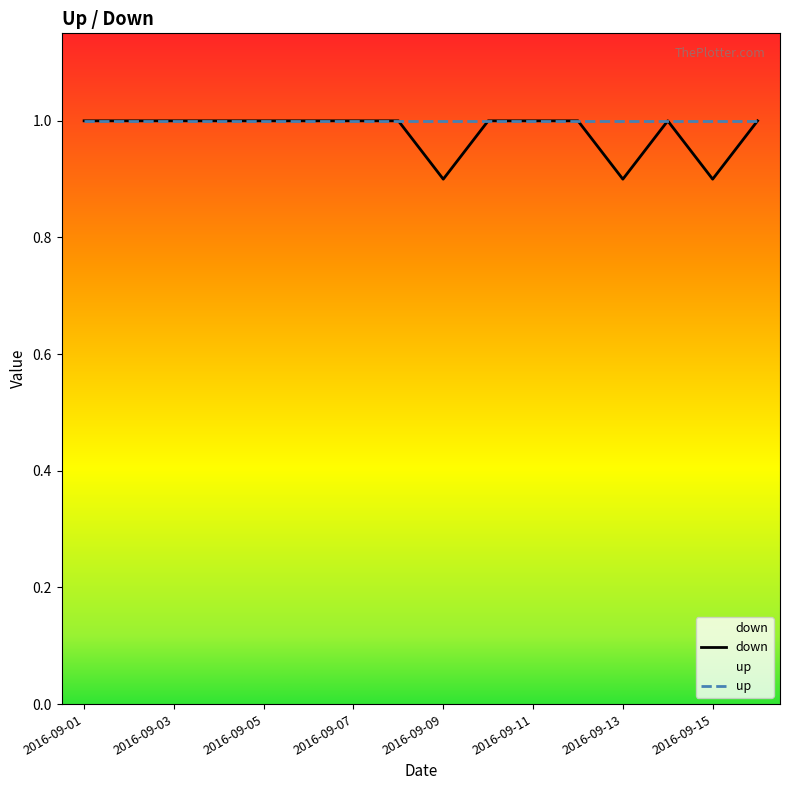

Does the chart have visible grid lines?

No